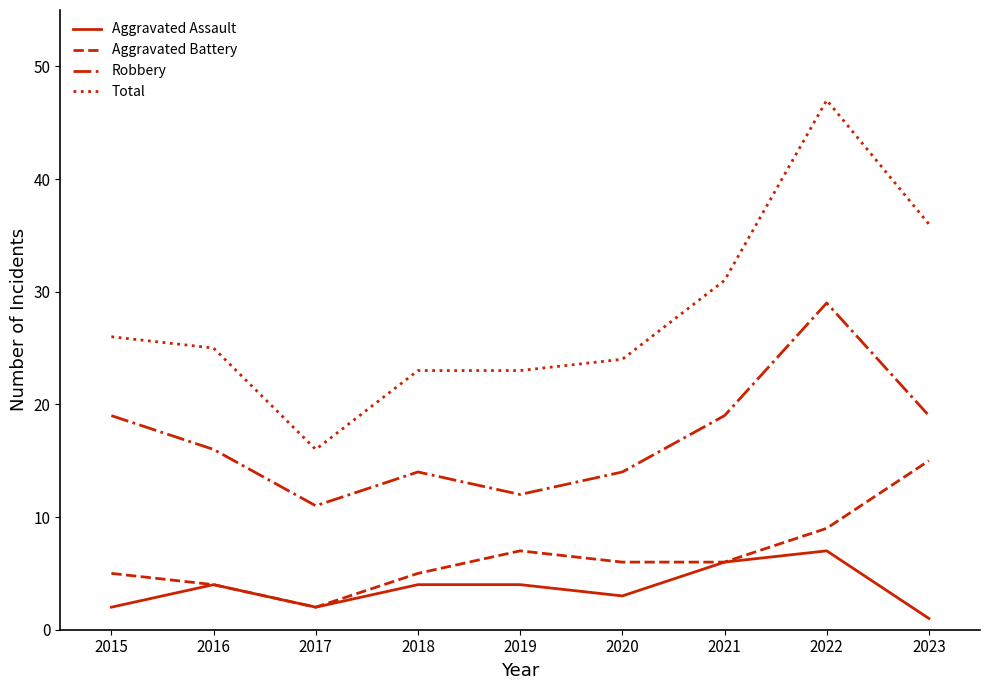

Which category has the highest value in the Aggravated Assault series?

2022